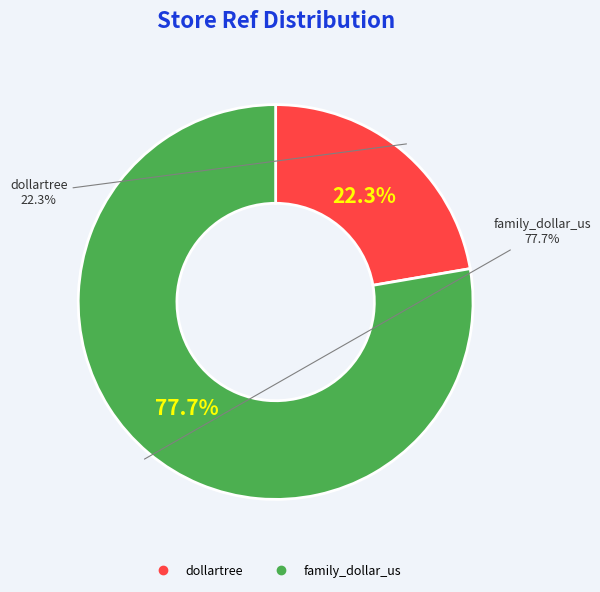

Do dollartree and family_dollar_us together represent more than half of the pie?

Yes